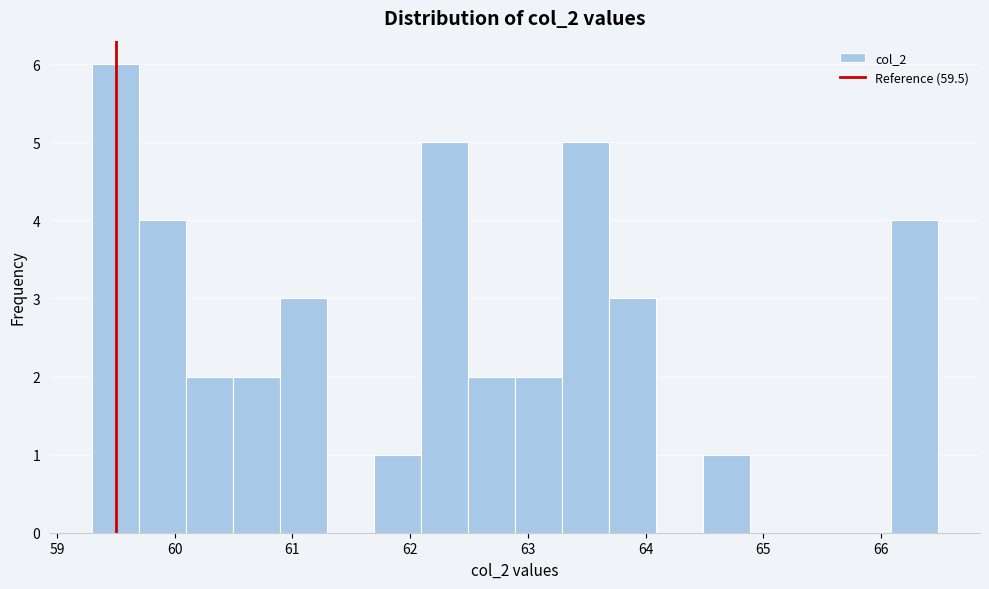

Around what value on the x-axis is the tallest bar? Give the approximate position of its centre, as read against the axis.

59.5